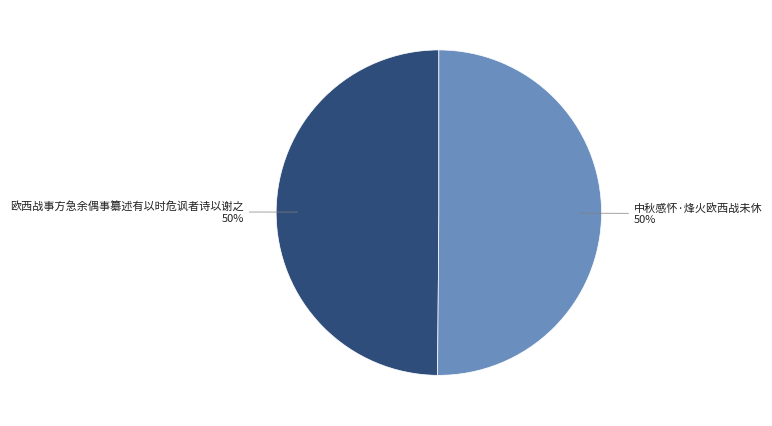

To the nearest percent, what is the average slice percentage?

50%